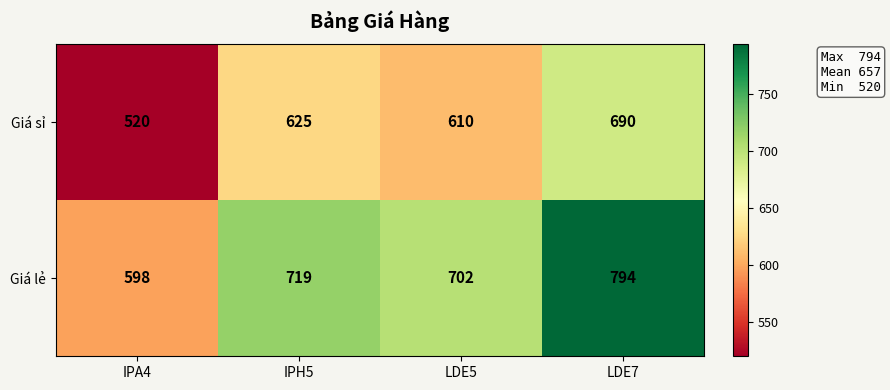

At how many categories does at least one series exceed 750?

1